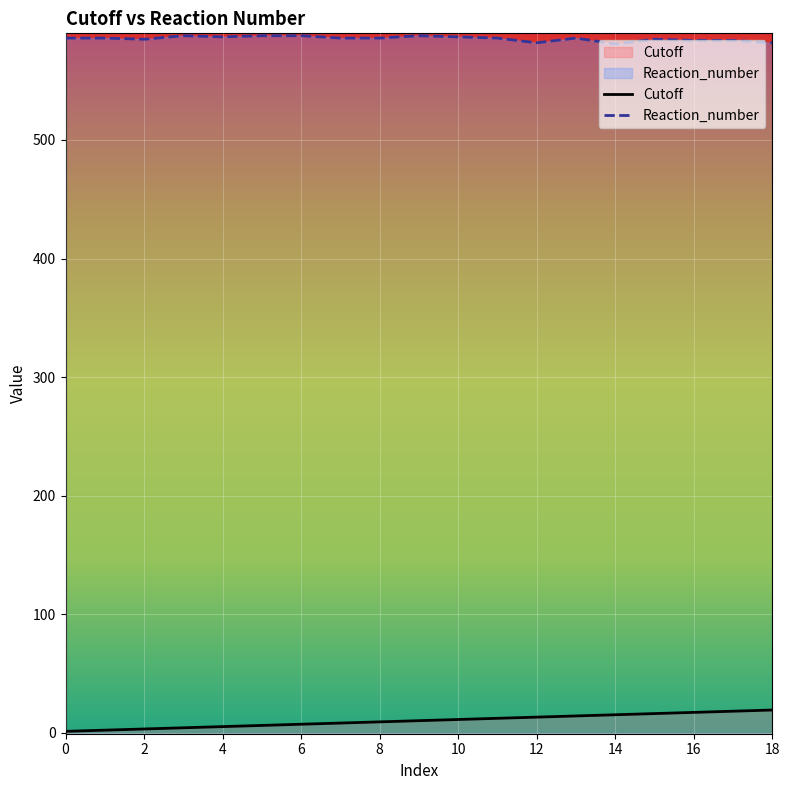

The Reaction_number series shows 383 at 0. True or false?

False